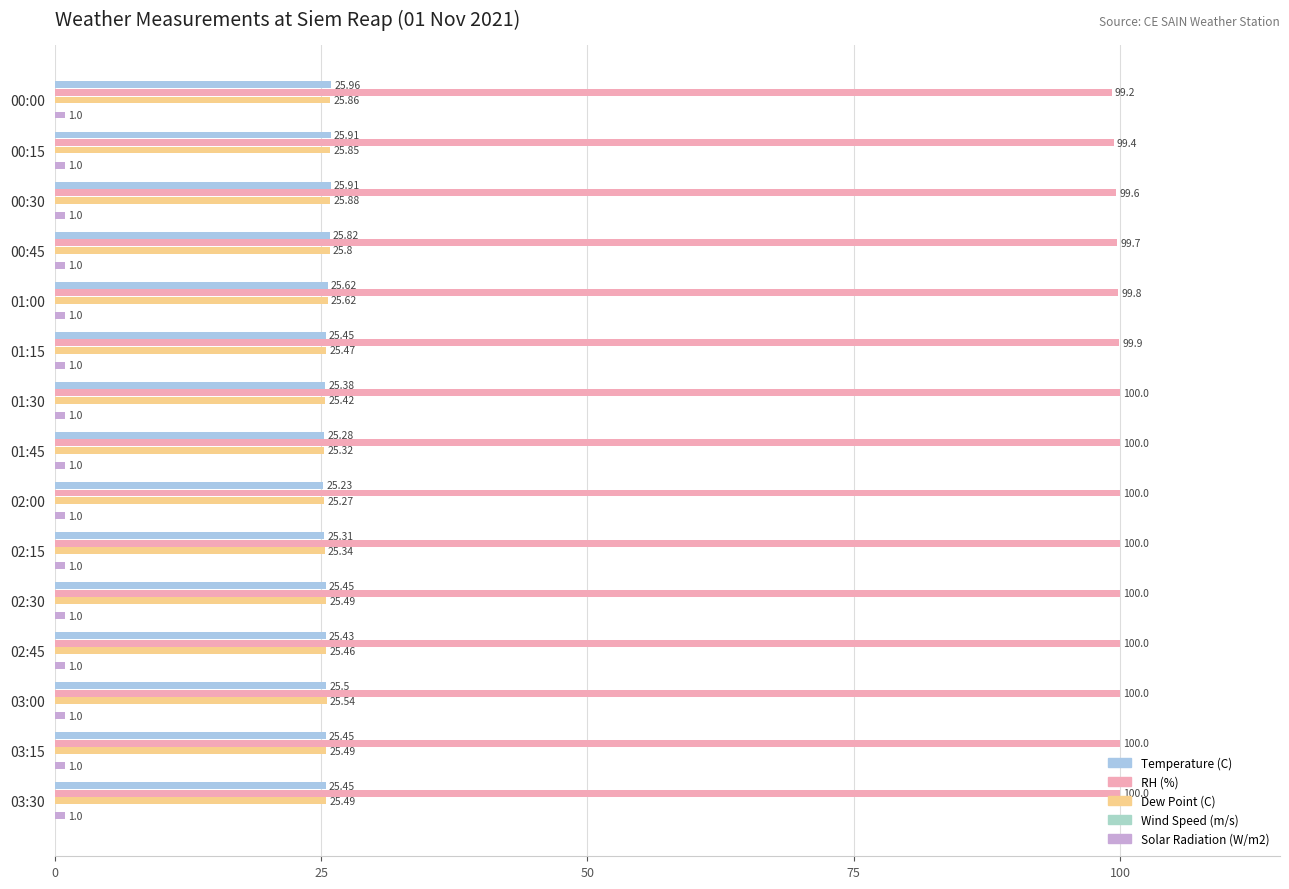

Count the number of categories in the chart.

15